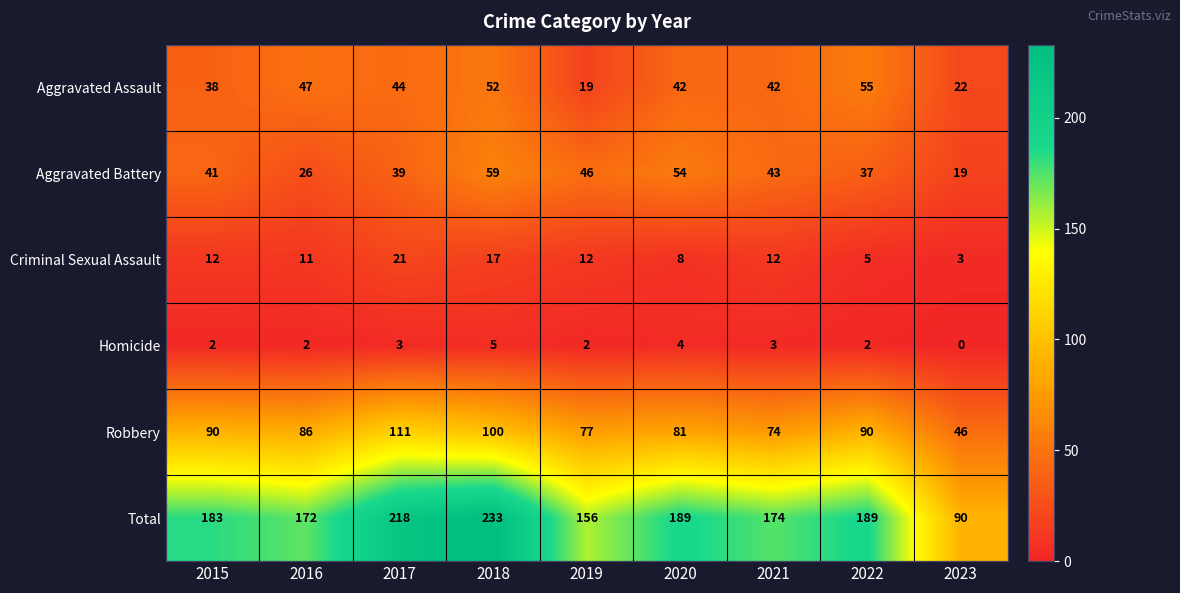

At 2023, list the series in order from largest to smallest.

Total, Robbery, Aggravated Assault, Aggravated Battery, Criminal Sexual Assault, Homicide